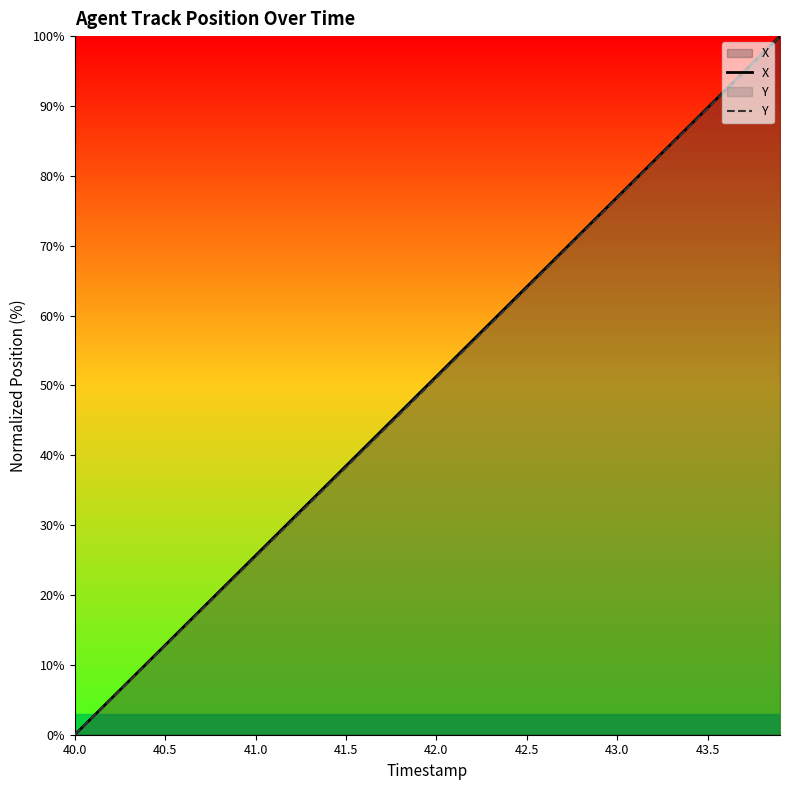

At how many categories does at least one series exceed 87?

6